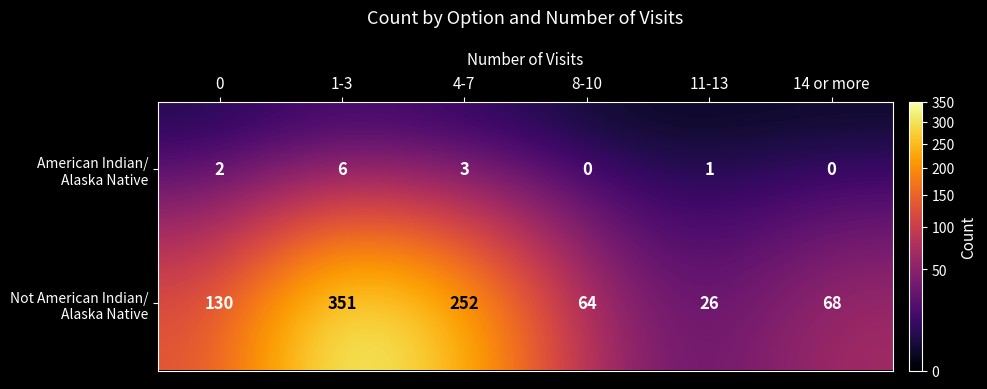

At which category is the sum across all series the highest?

1-3